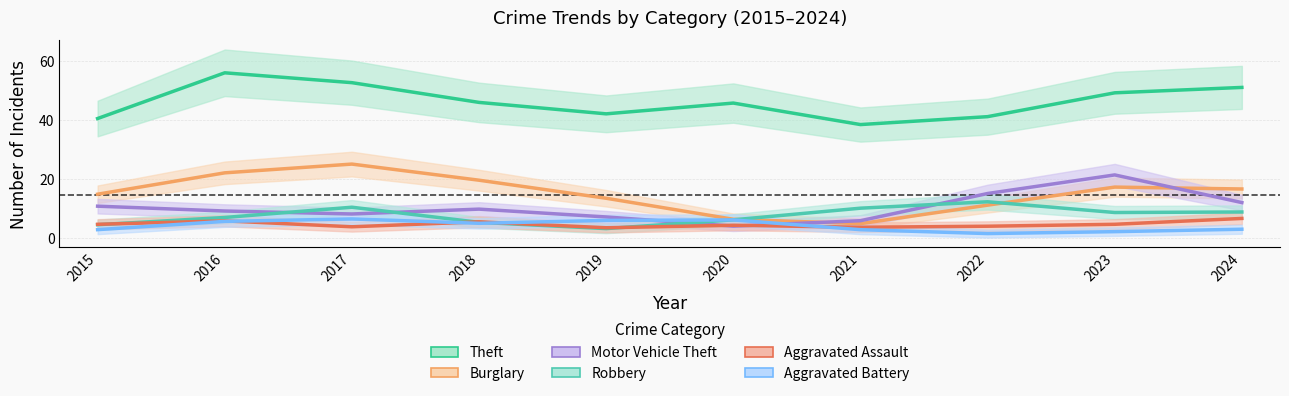

What is the difference between the highest and lowest values at 2017?

48.9